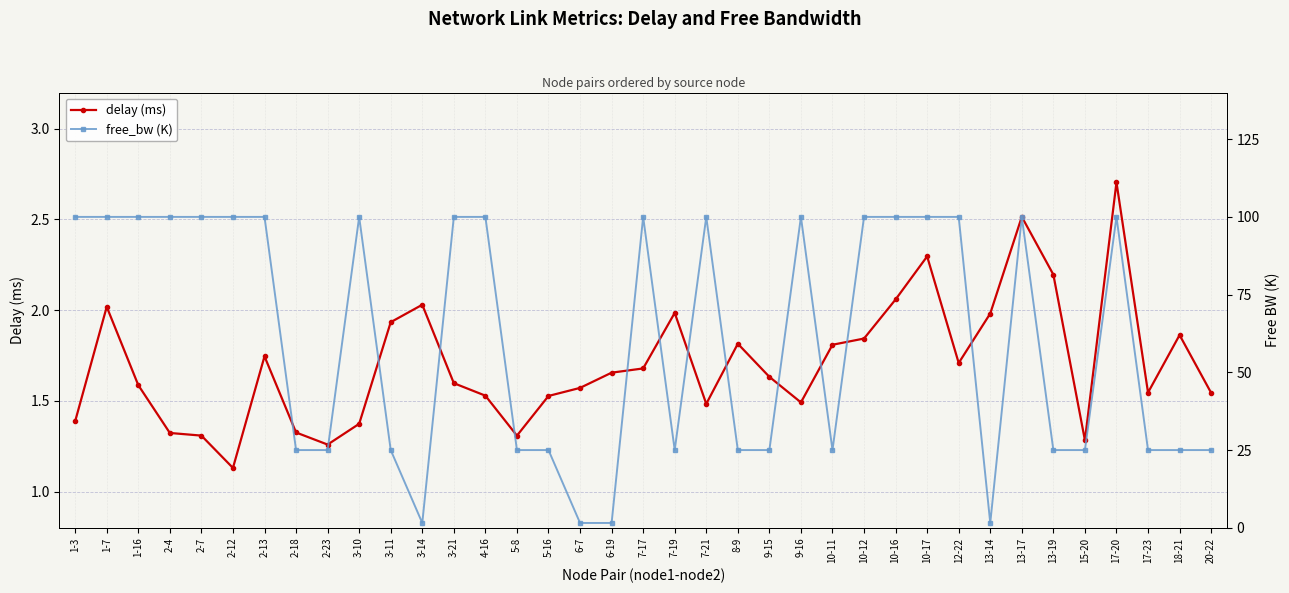

What is the sum of the free_bw (K) values at 15-20 and 5-16?

50.0